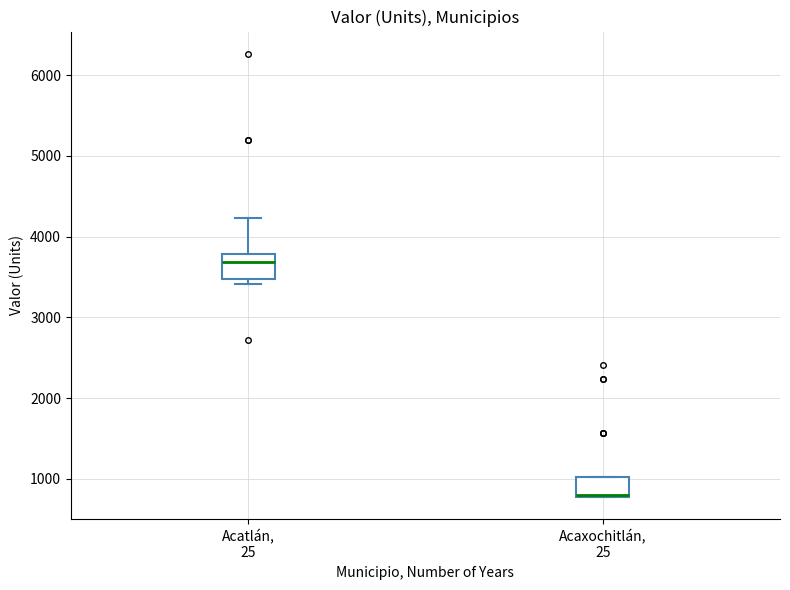

Reading left to right, transcribe this box plot: for each box, give where its median line is, the range the box spans, and where its two whiskers end, as read against the y-axis. The values are not printed on the chart, so give them approximately, as read against the axis.

Acatlán, 25: median 3700, box 3500 to 3800, whiskers 3400 to 4200
Acaxochitlán, 25: median 800, box 800 to 1000, whiskers 800 to 1000